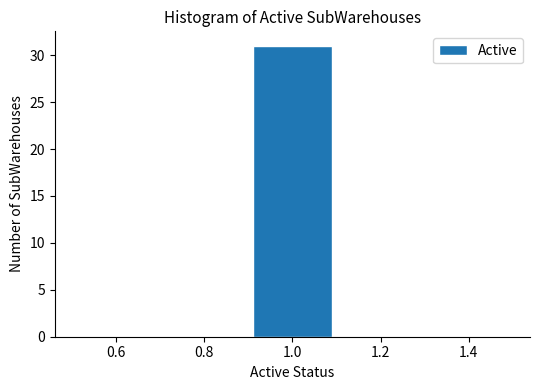

What is the height of the bar covering 0.9 to 1.1 on the x-axis? The values are not printed on the chart, so give them approximately, as read against the axis.

31